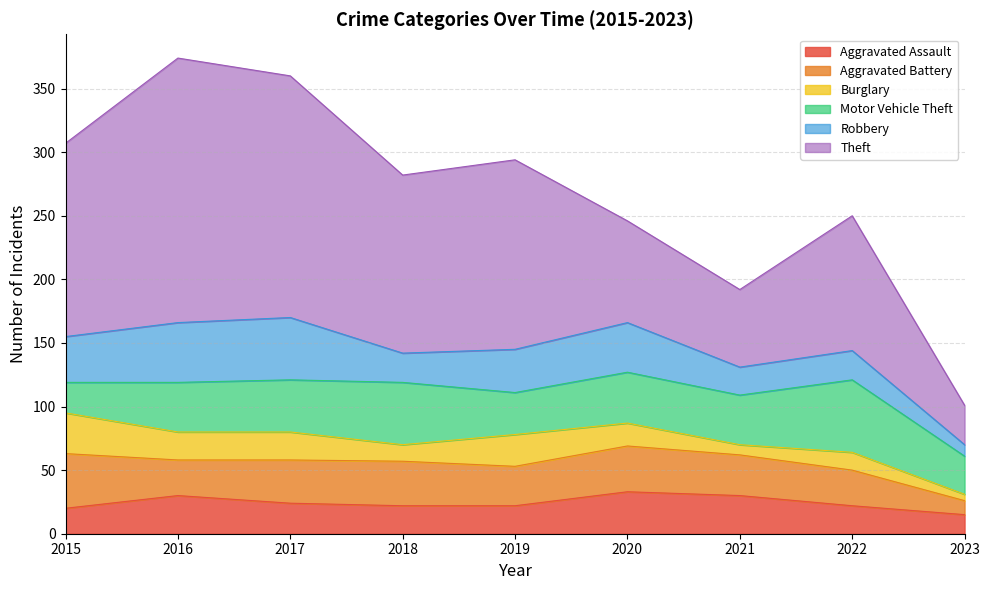

Is the value of Burglary at 2021 greater than the value of Theft at 2015?

No